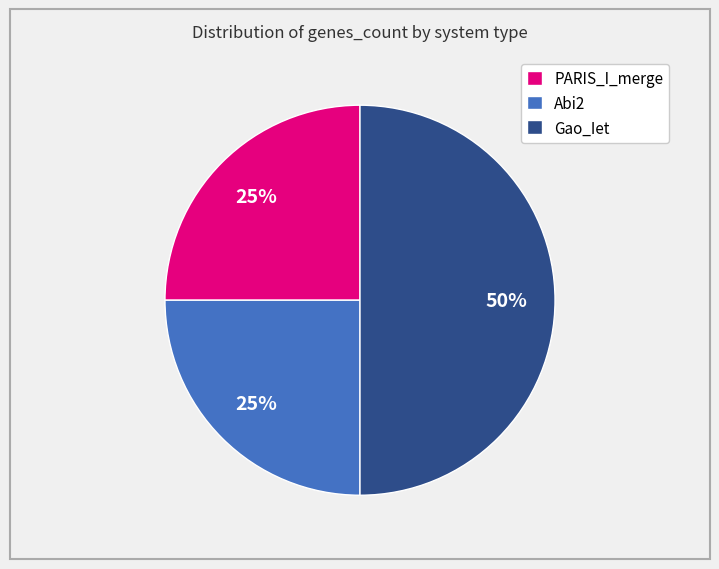

How many segments does this pie chart have?

3